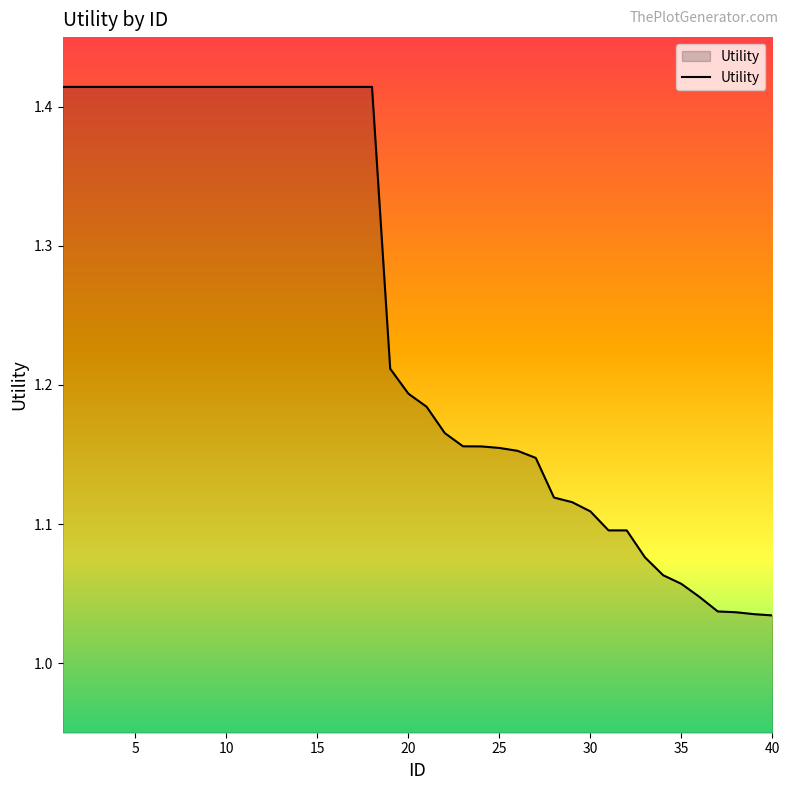

What is the difference between the maximum and minimum values?

0.4